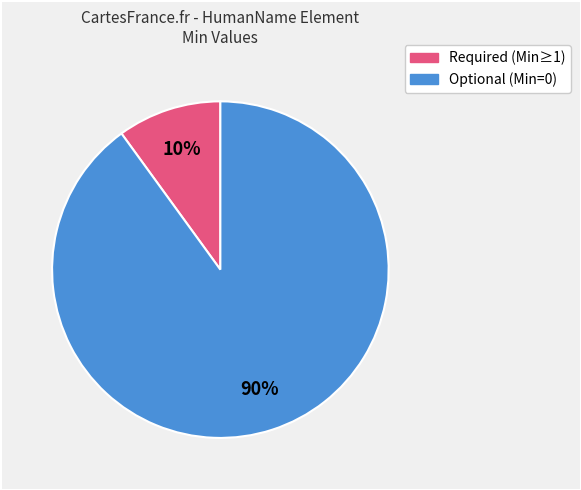

How many slices are in this pie chart?

2